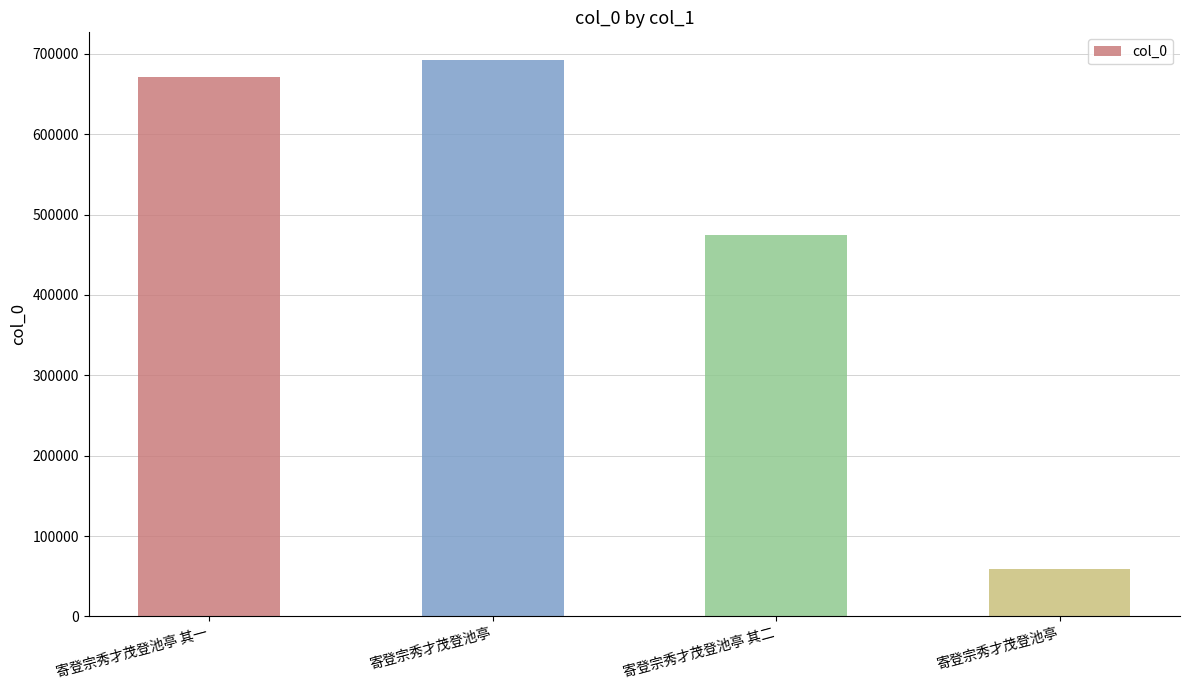

How many categories are shown in the chart?

4